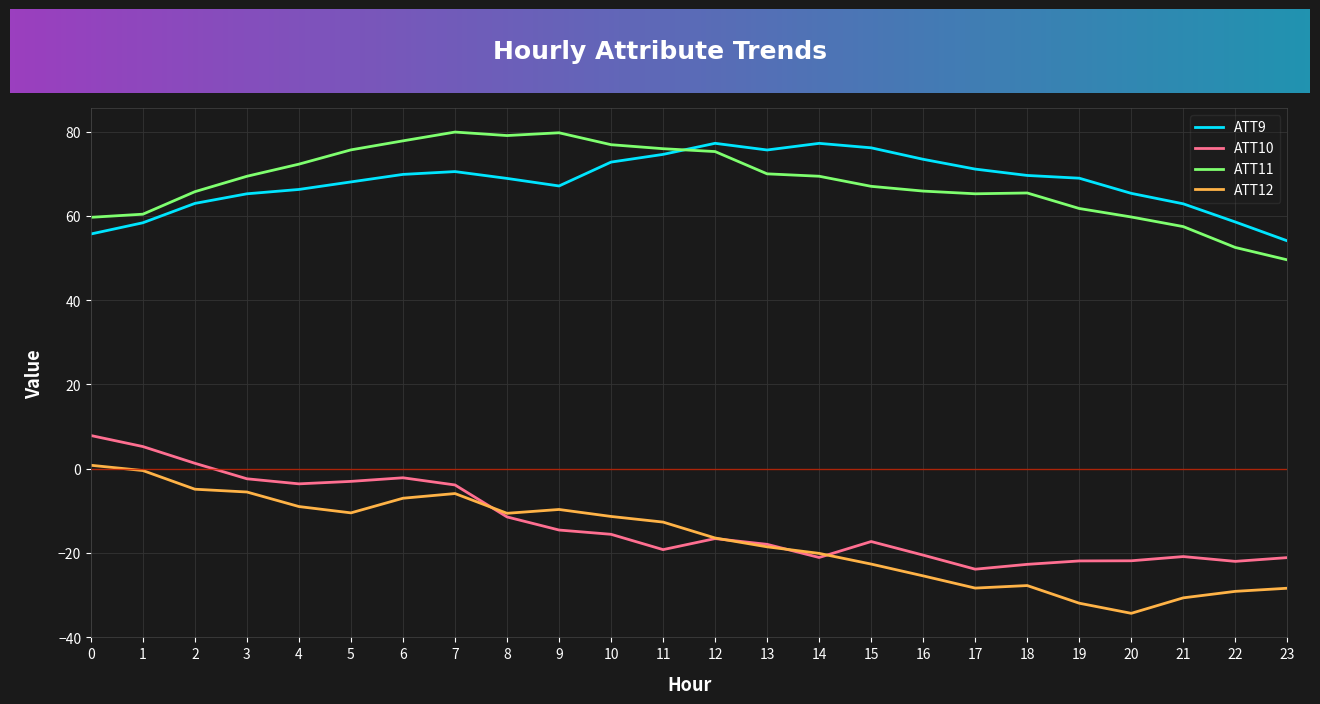

What is the greatest value displayed?

79.9